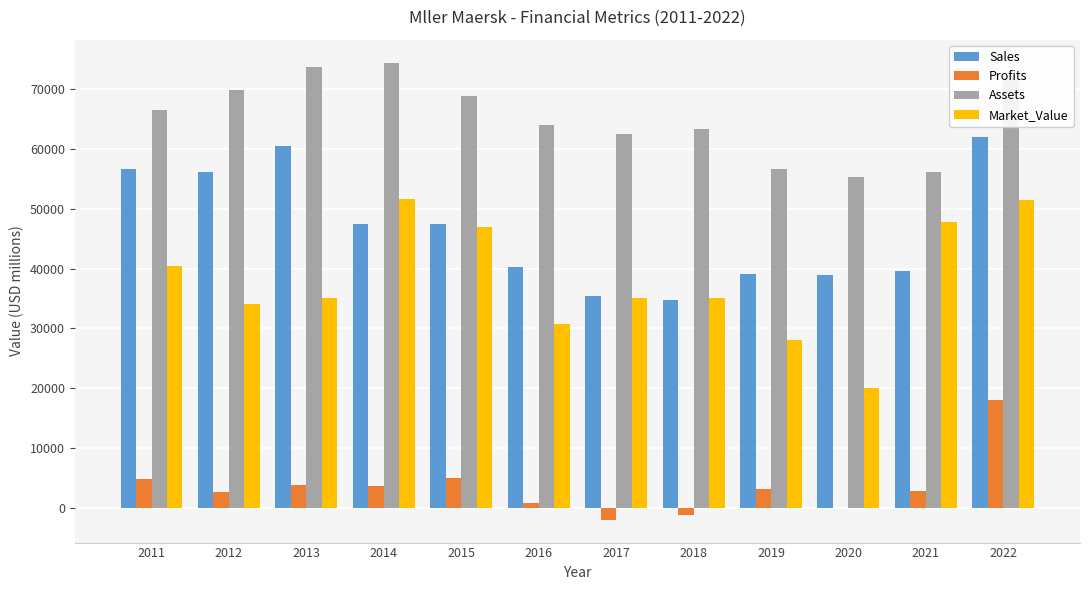

What is the greatest value displayed?

74490.0